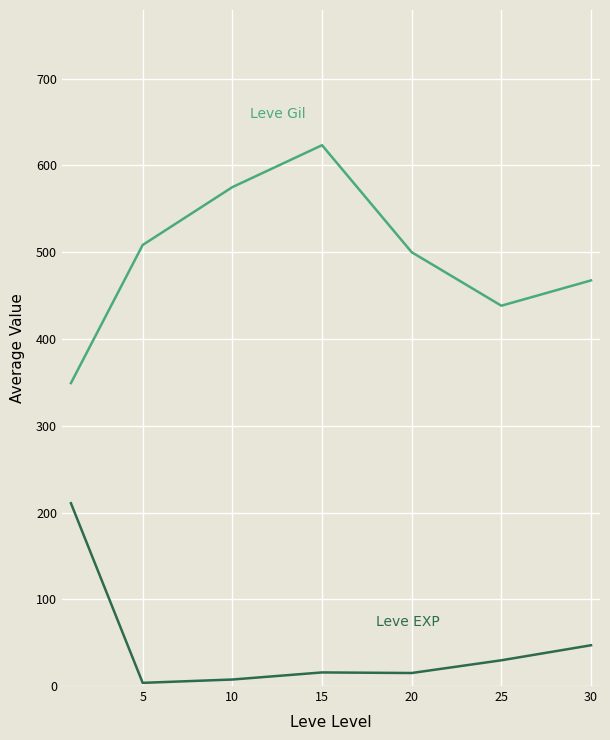

What is the greatest value displayed?

623.3